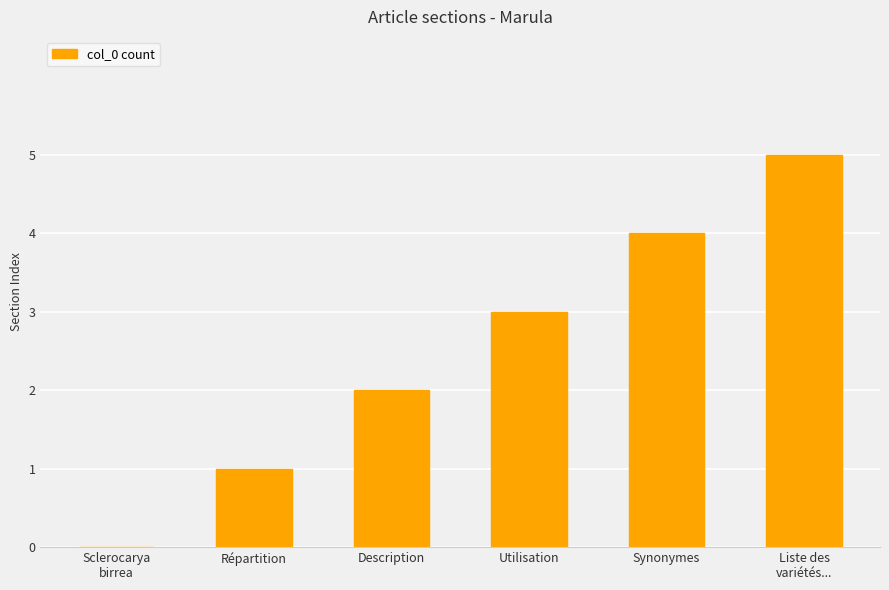

What is the sum of the values at Description and Répartition?

3